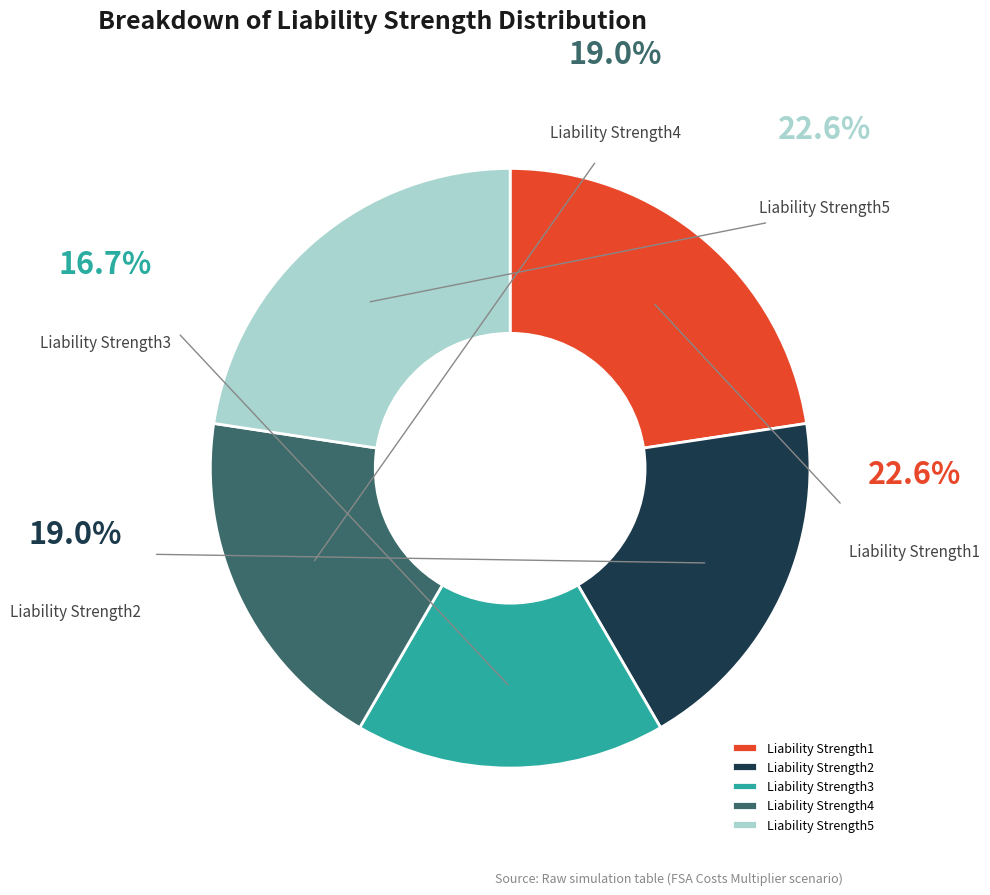

To the nearest percent, what percentage of the pie is Liability Strength4?

19%